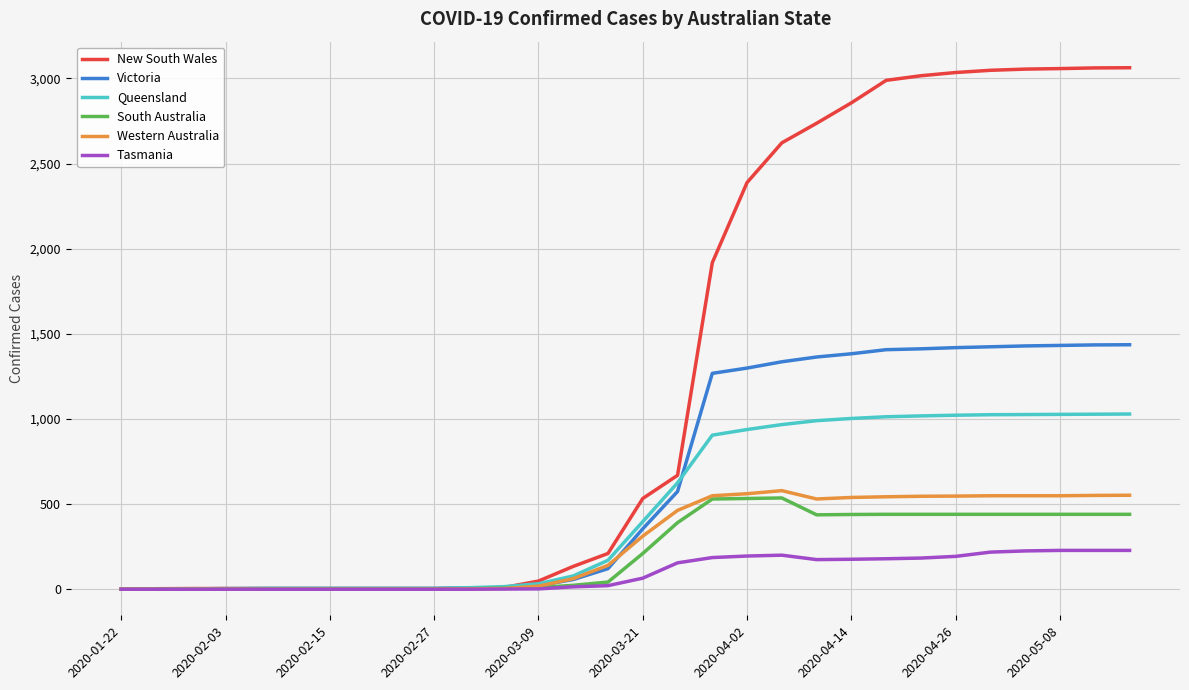

What is the maximum value for Western Australia?

579